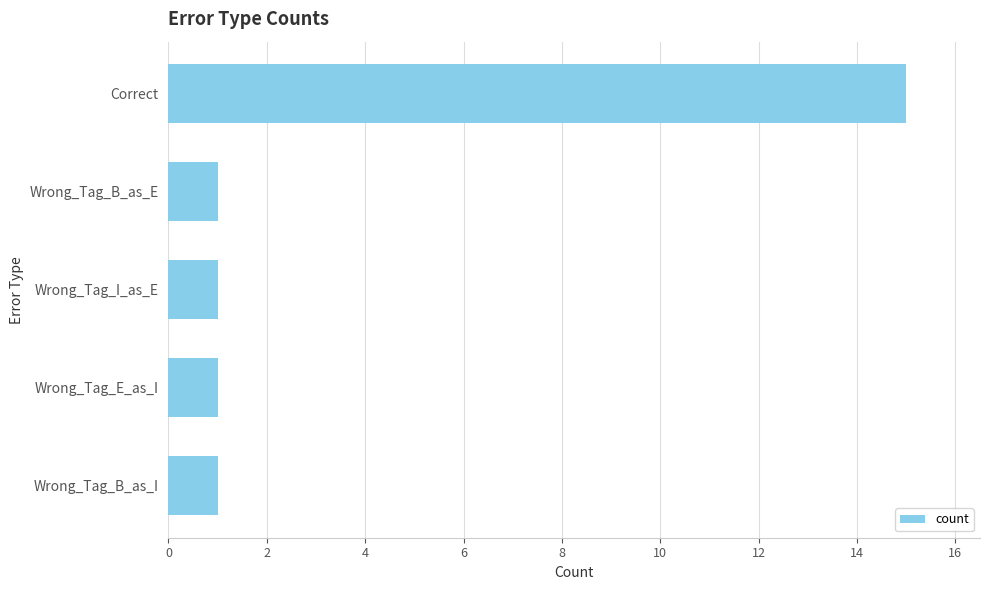

The chart shows a value of 15 at Correct. True or false?

True